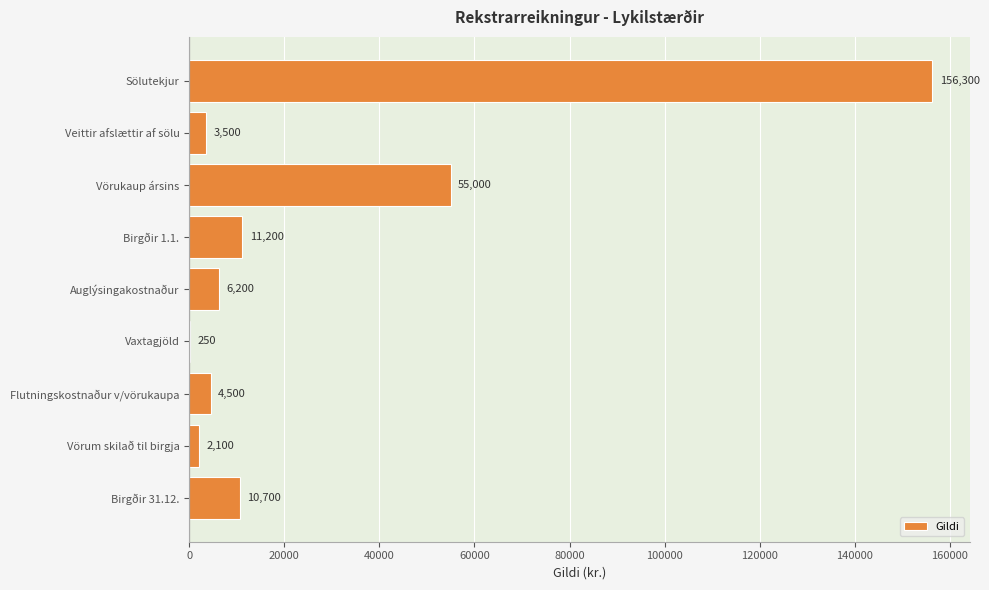

Between Auglýsingakostnaður and Vörukaup ársins, which is larger?

Vörukaup ársins